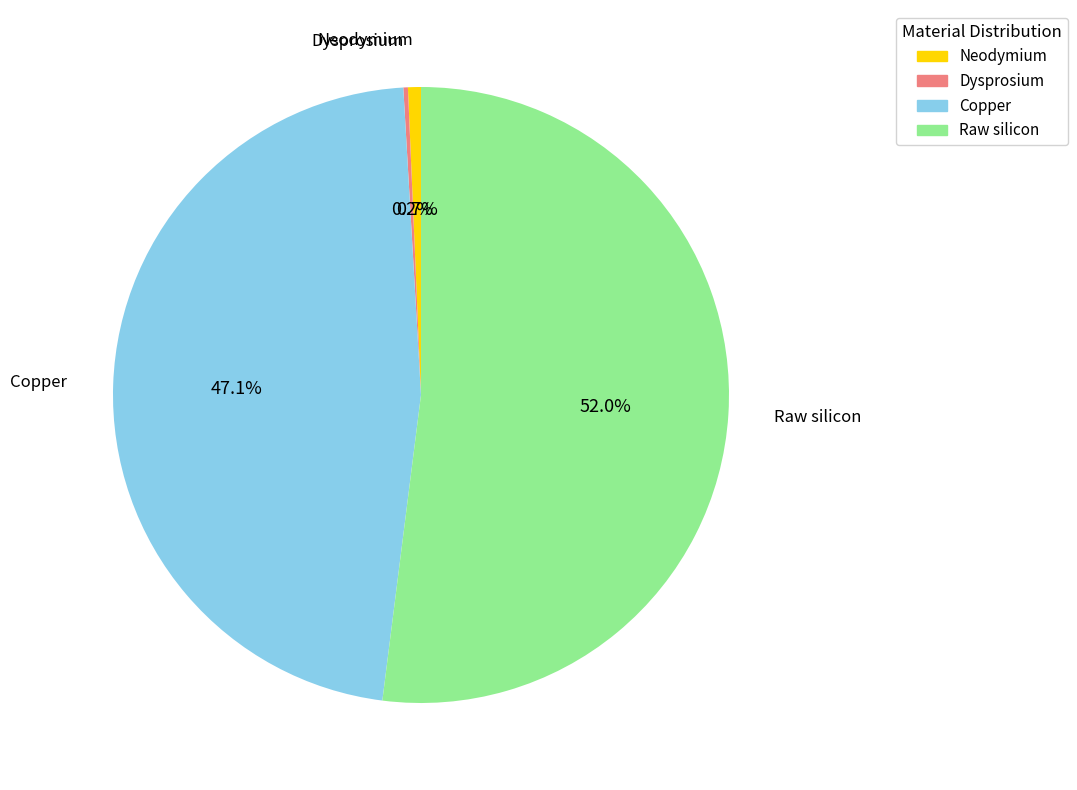

Does Raw silicon account for over 50% of the chart?

Yes